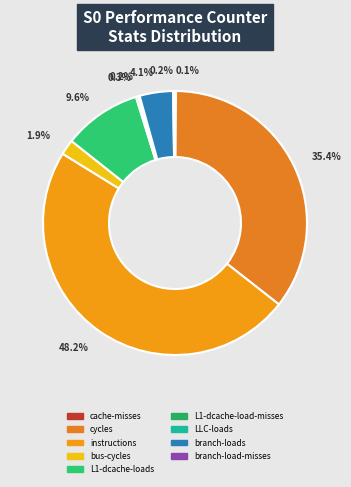

True or false: branch-loads accounts for 4% of the total.

True